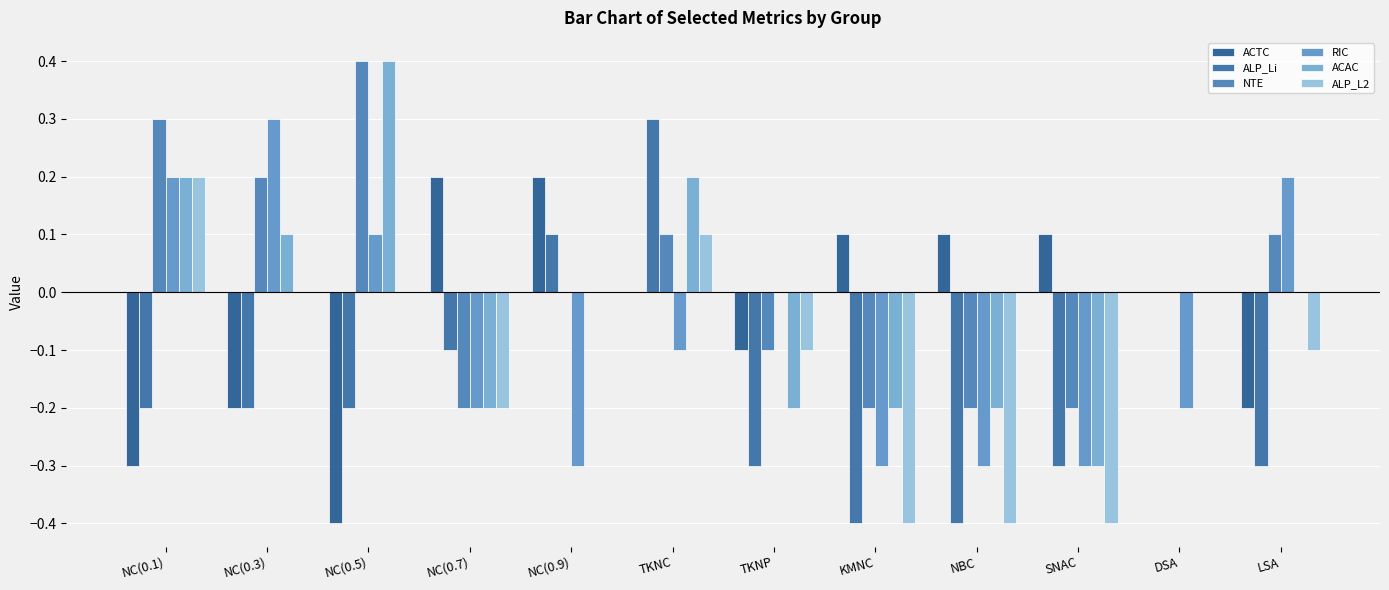

Count the number of data series in this chart.

6